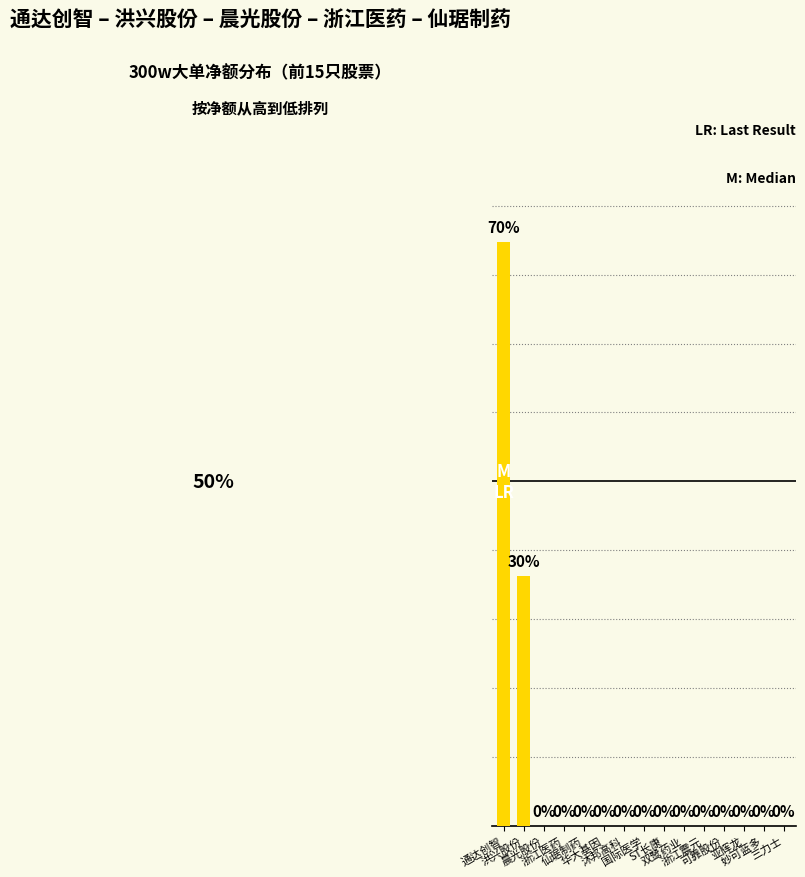

What is the sum of all values?

68689554